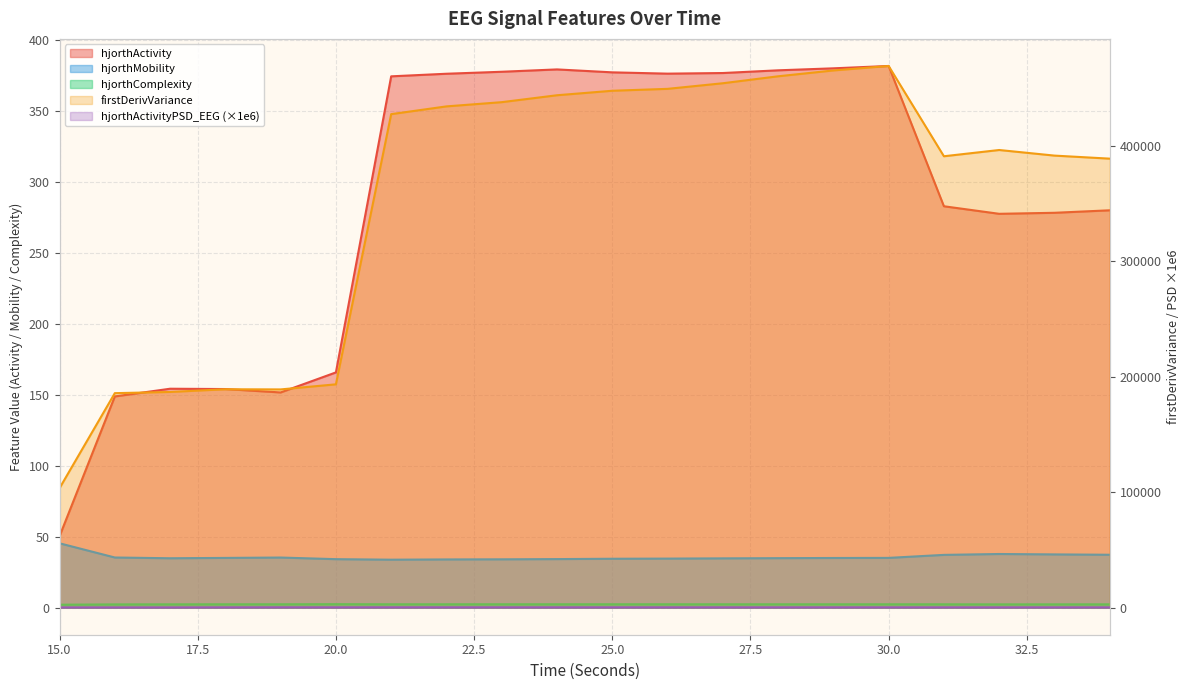

What is the value of the hjorthComplexity_EEG point at the 6th from the left?

2.4